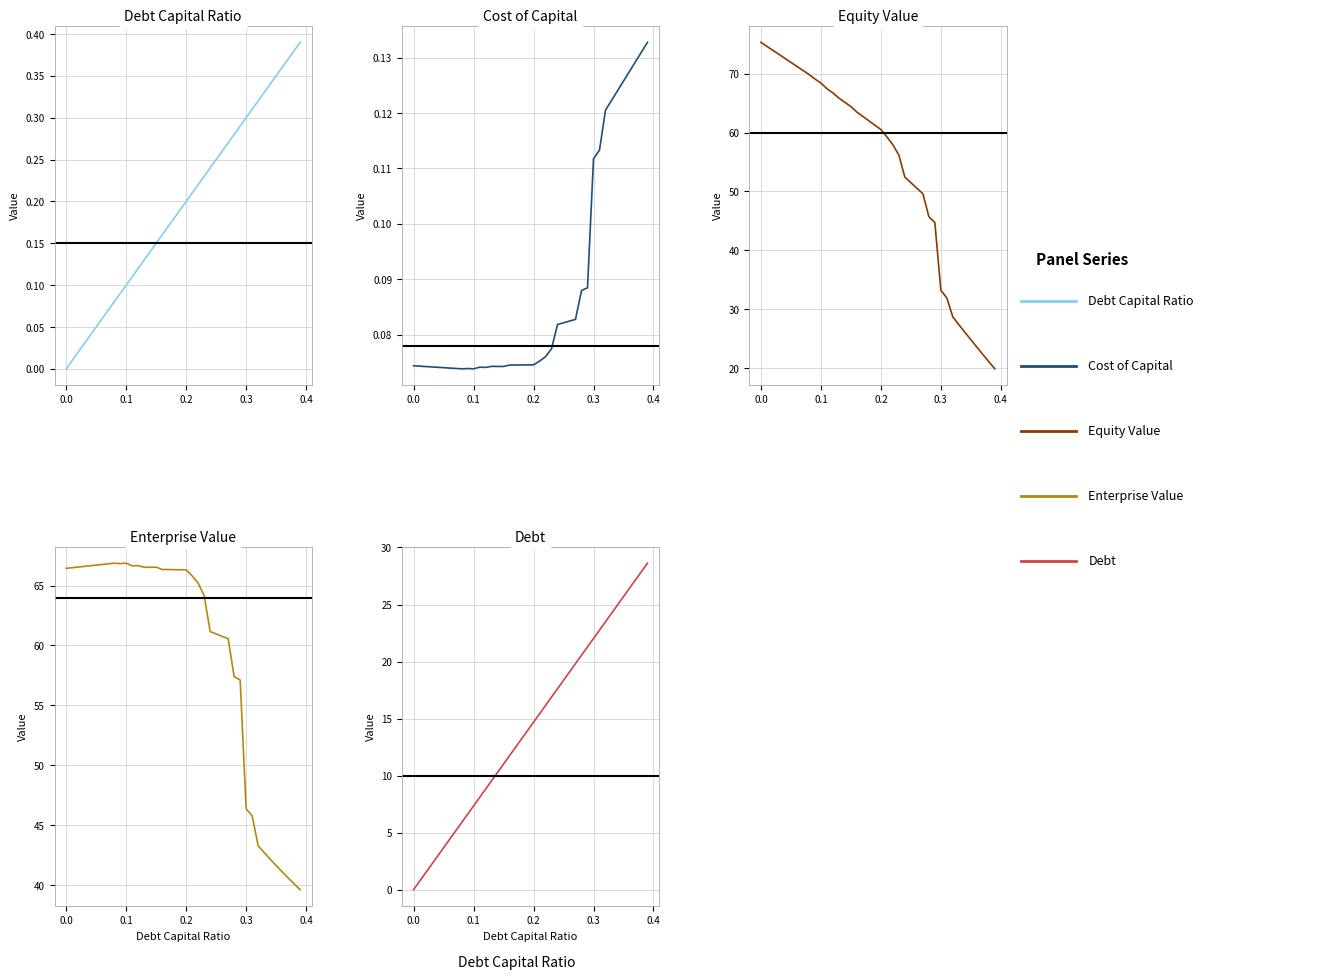

What is the difference between the maximum and second lowest values in the equity_value series?

54.2